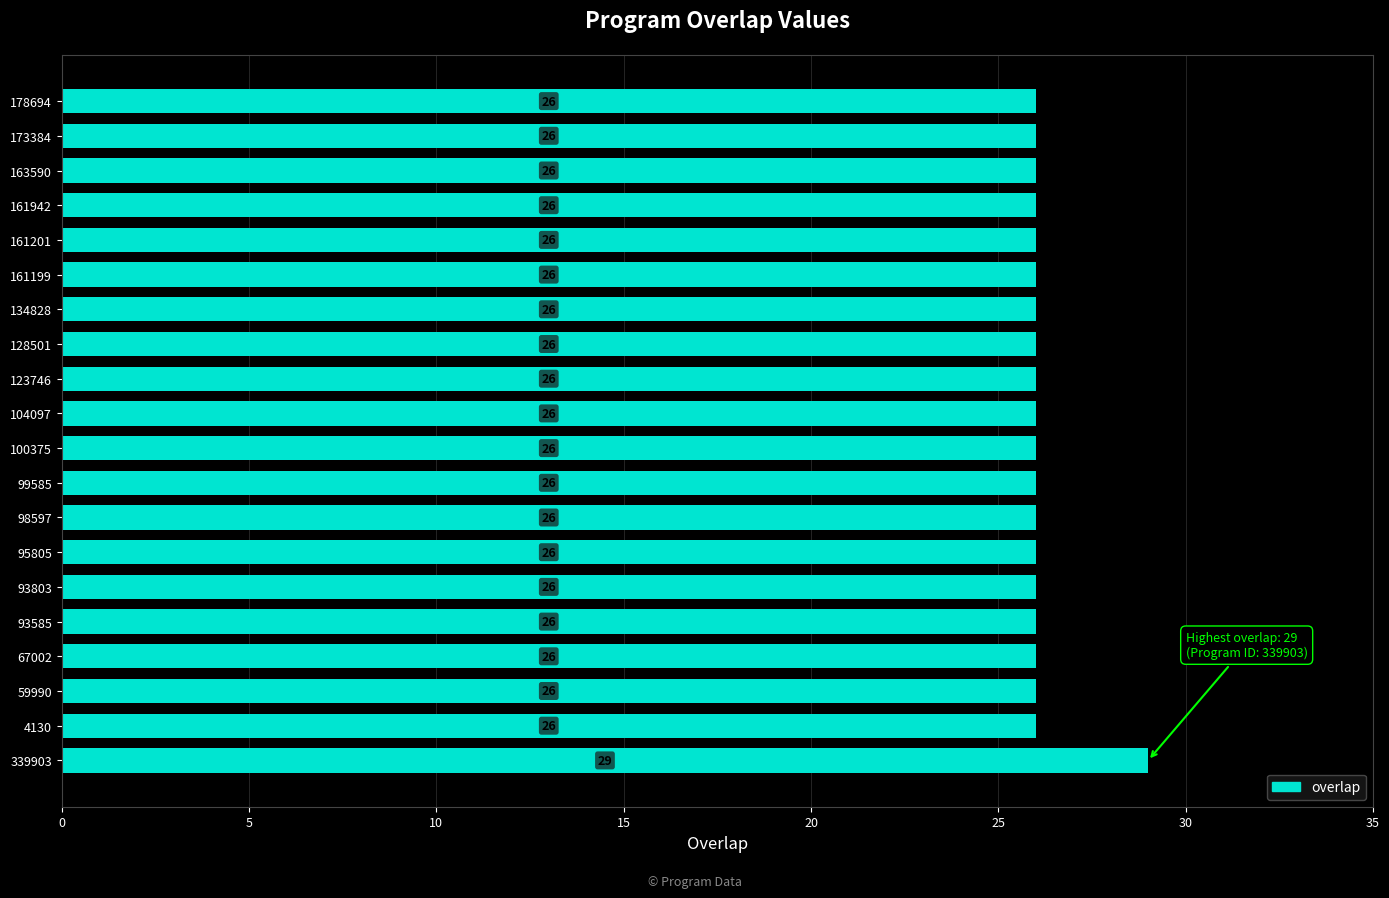

What is the smallest value displayed?

26